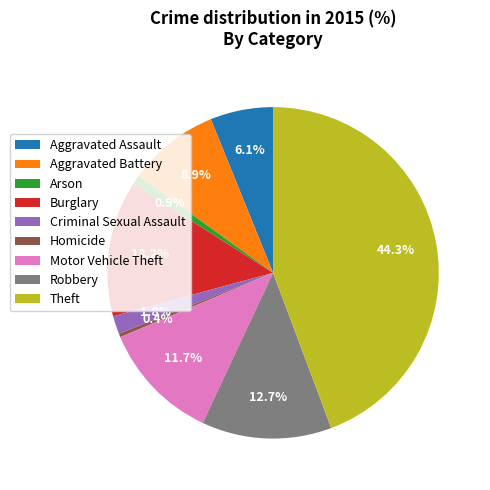

To the nearest percent, what portion does Robbery represent?

13%